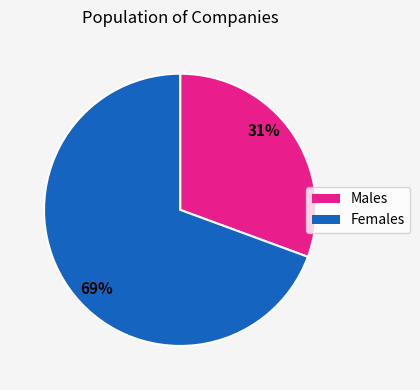

To the nearest percent, what is the average slice percentage?

50%